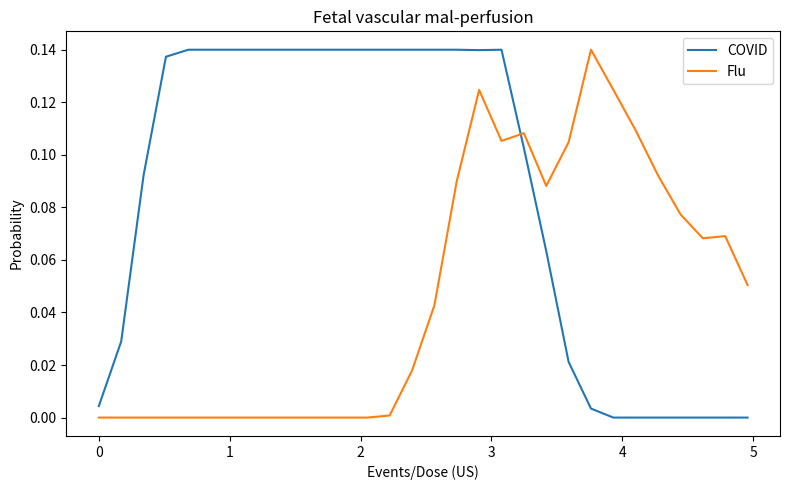

Which series has the largest total across all categories?

COVID